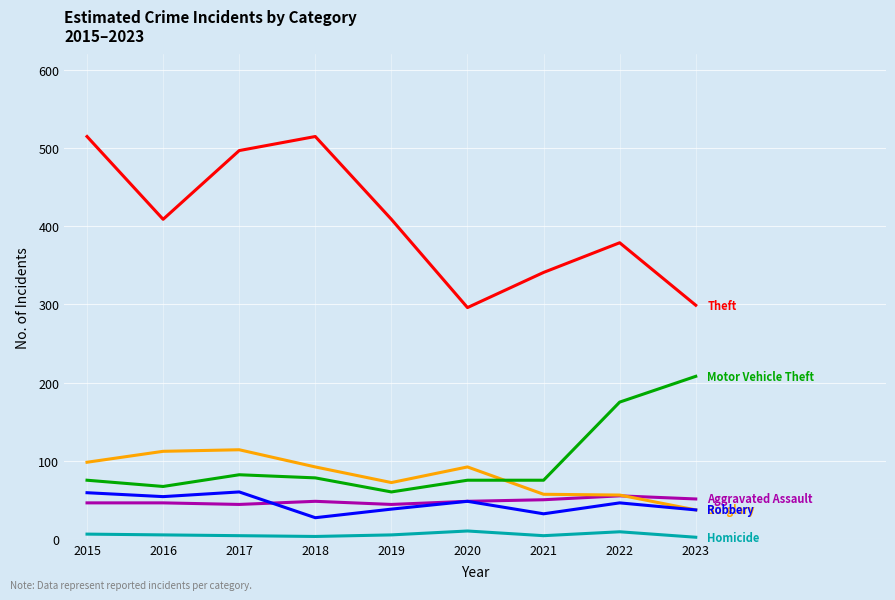

What is the greatest value displayed?

515